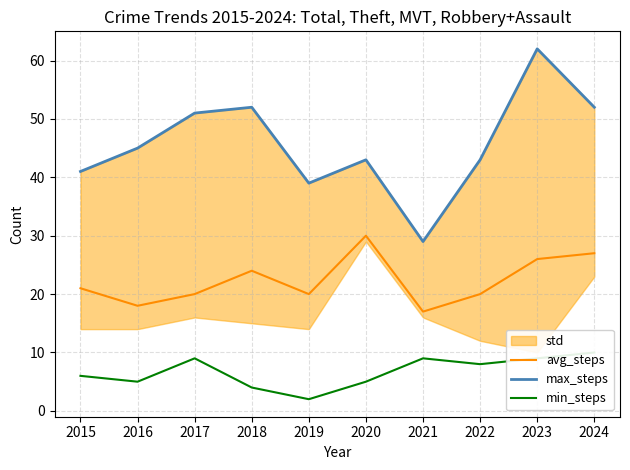

What is the maximum value shown in the chart?

62